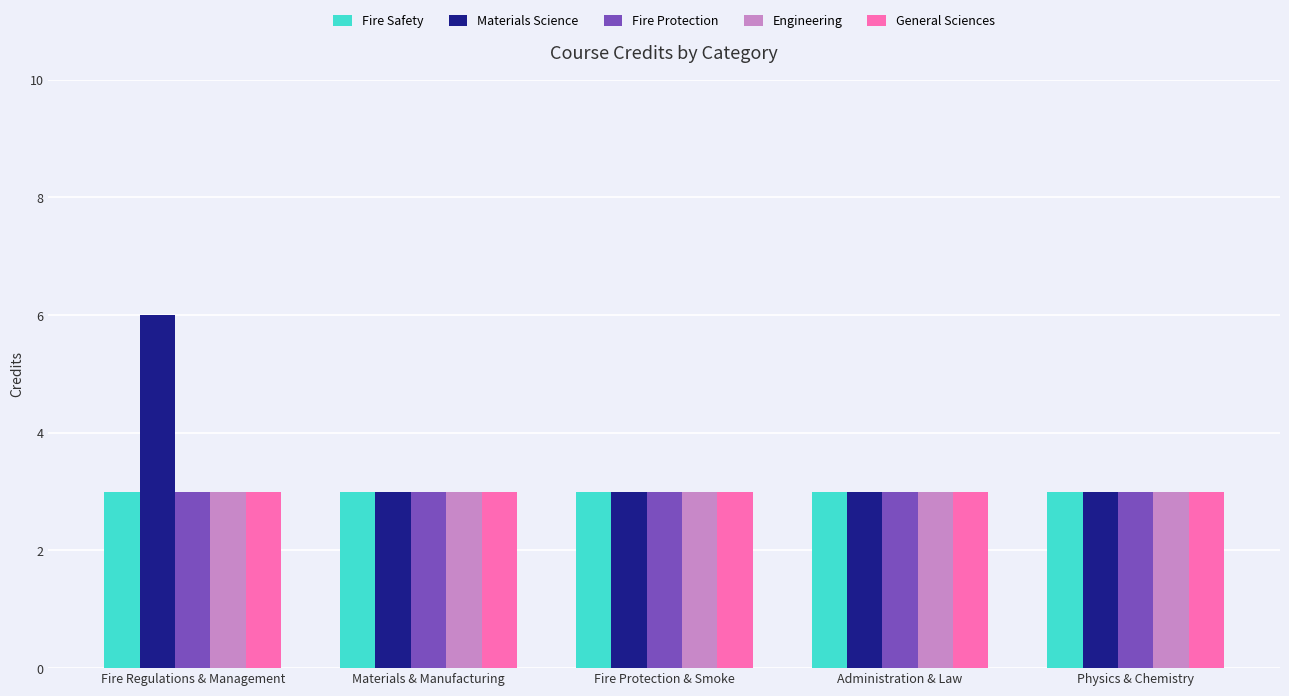

What is the sum of the Fire Safety values at Fire Regulations & Management and Physics & Chemistry?

6